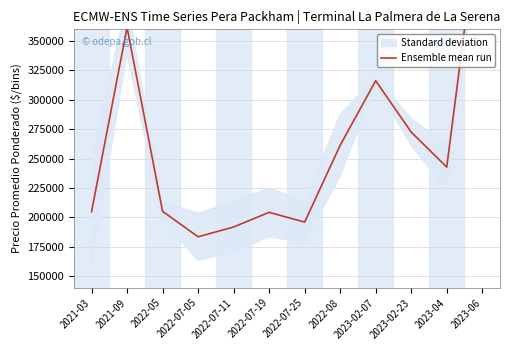

What is the label of the 1st point from the right?

2023-06